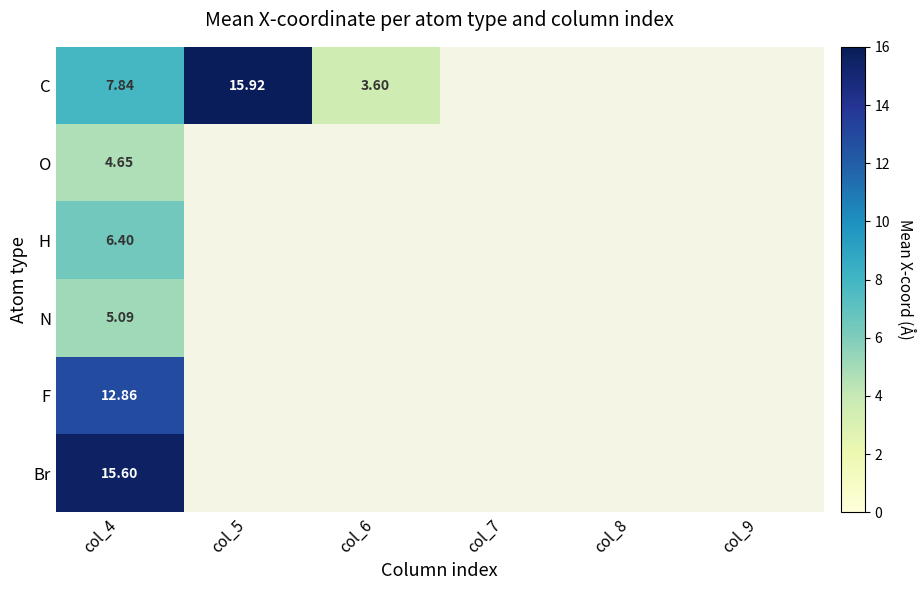

Which label corresponds to the smallest value in the chart?

col_6